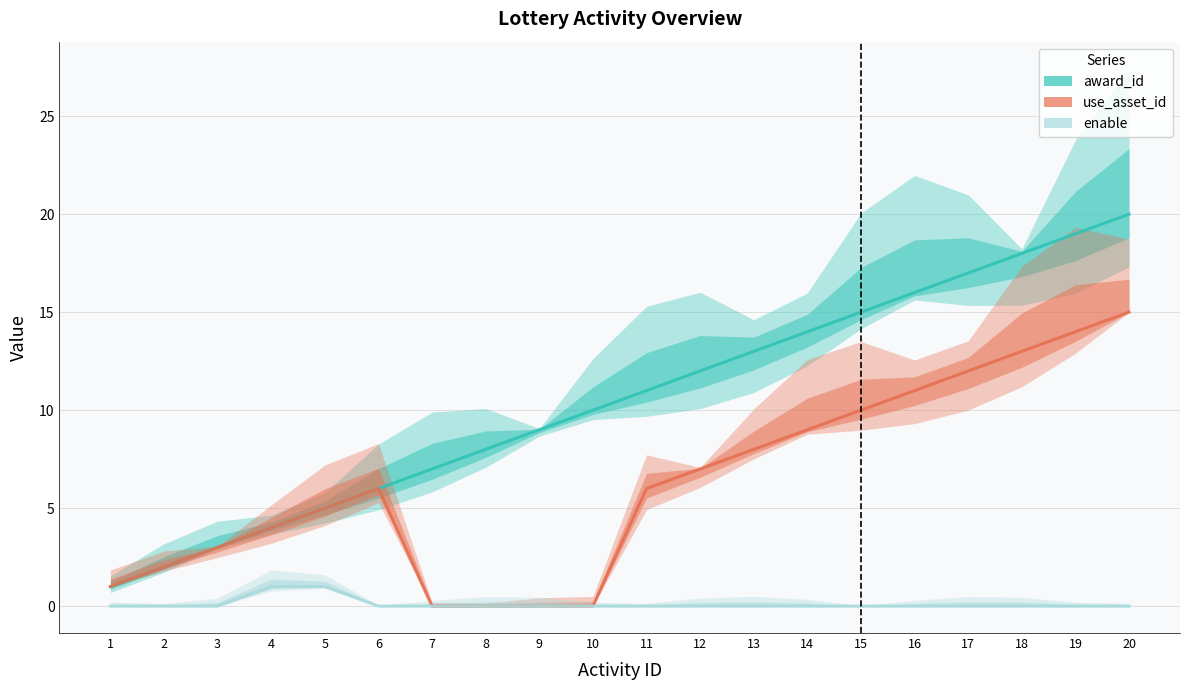

Rank the series by their average value, from highest to lowest.

award_id, use_asset_id, enable